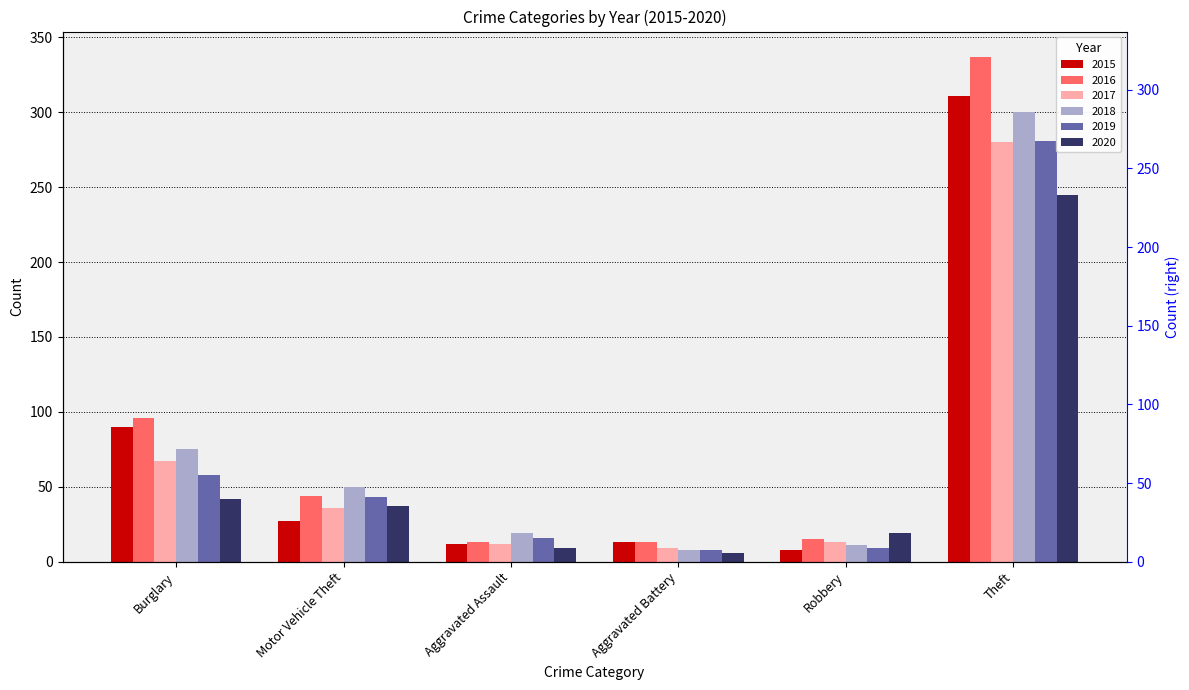

Rank the series by their maximum value, from lowest to highest.

2020, 2017, 2019, 2018, 2015, 2016